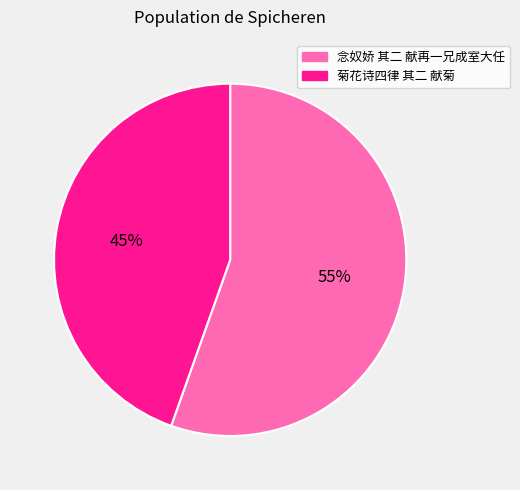

Does 菊花诗四律 其二 献菊 represent more than half of the total?

No